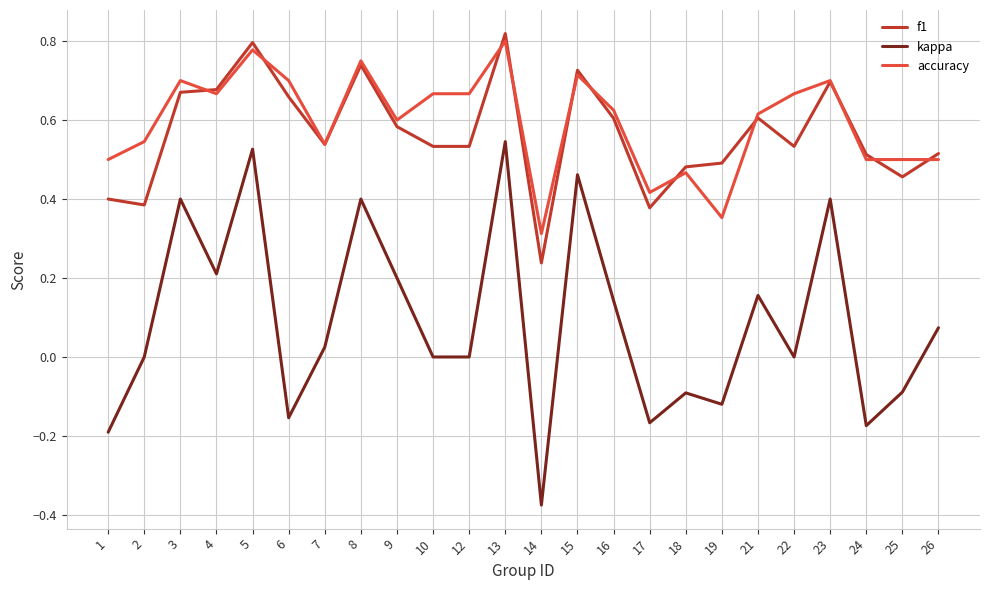

Where is the first local maximum for kappa?

3